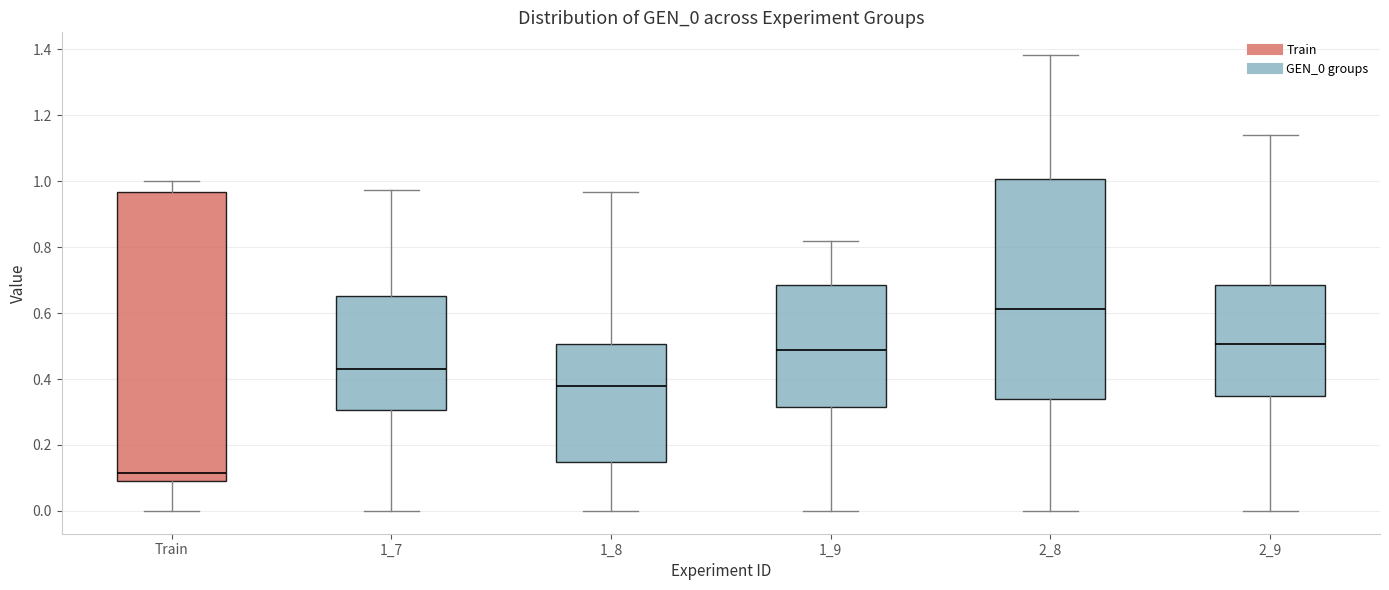

Where does the median line of the box for 2_9 sit on the y-axis? The values are not printed on the chart, so give them approximately, as read against the axis.

0.50